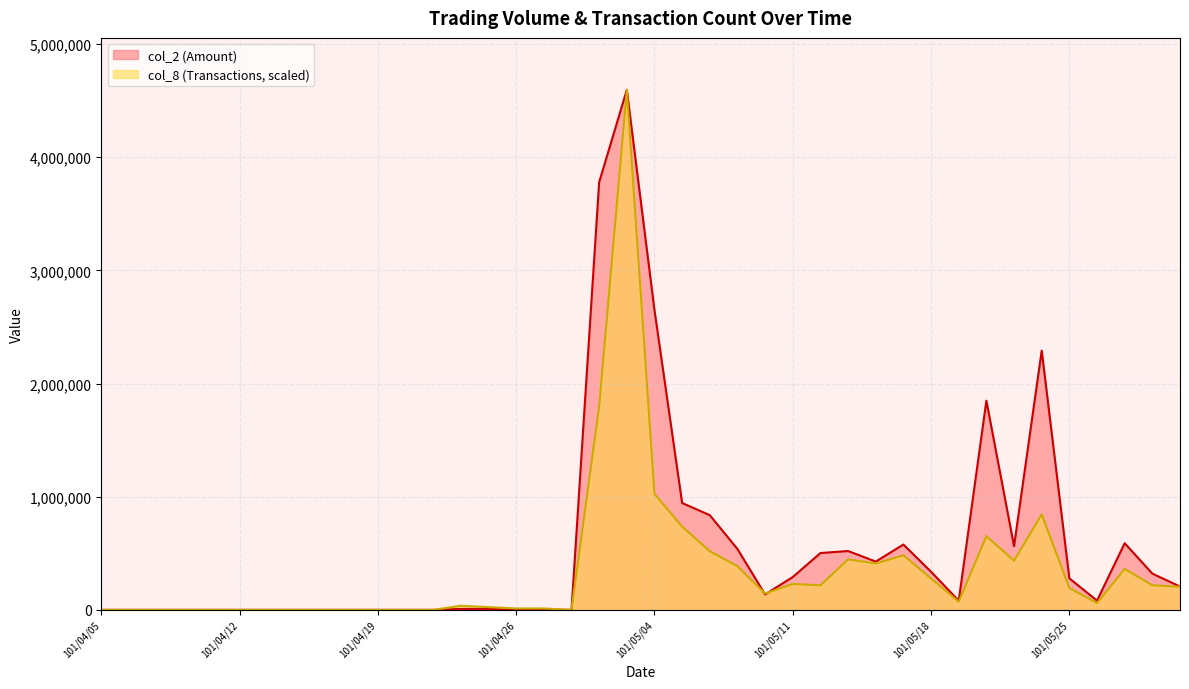

Rank the series by their average value, from highest to lowest.

col_2, col_8